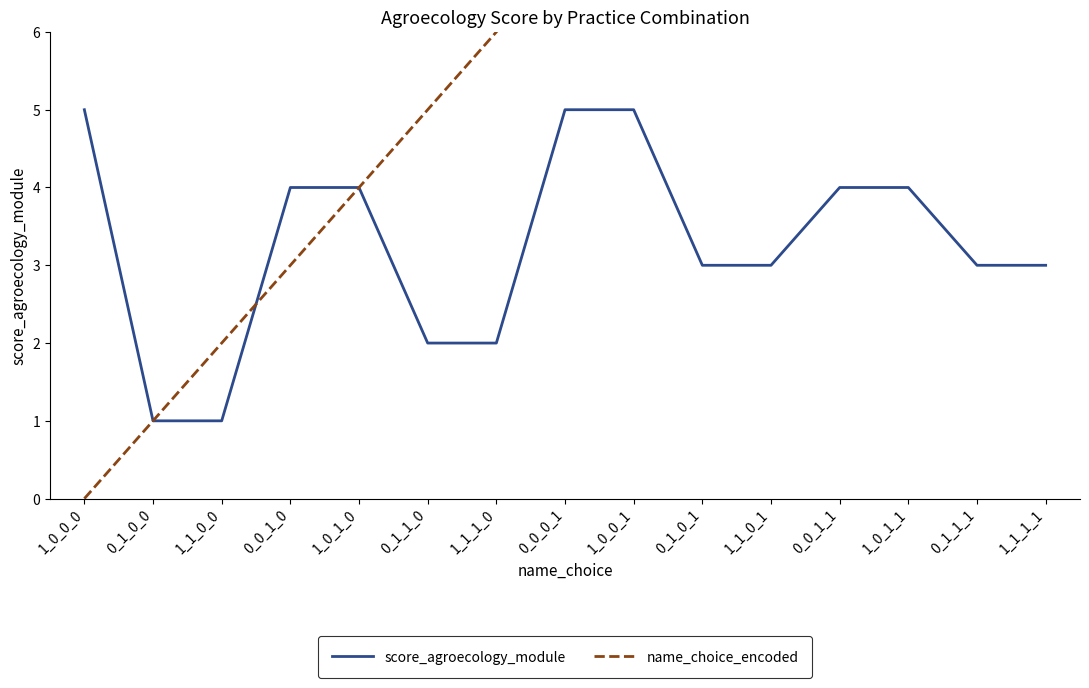

At which category is the sum across all series the highest?

1_1_1_1